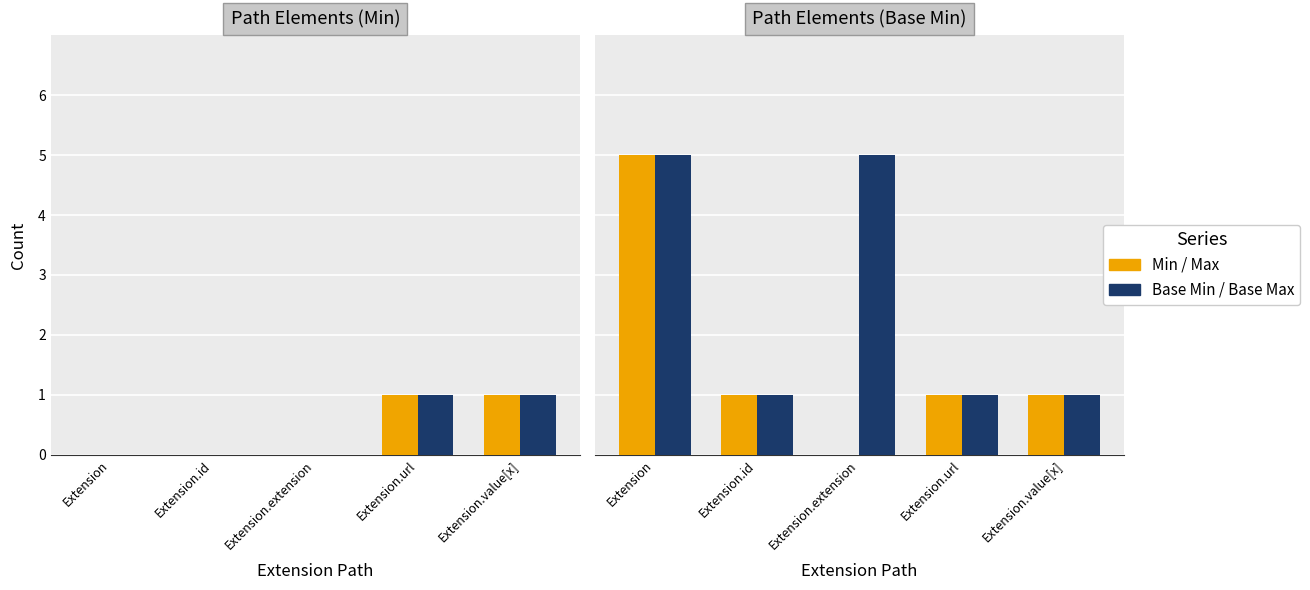

Read the Min value at Extension.value[x].

1